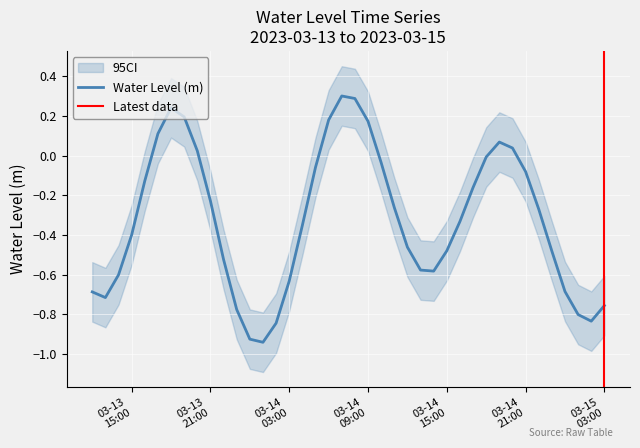

Reading left to right, what are all the values shown in this chart?

-0.7	-0.7	-0.6	-0.4	-0.1	0.1	0.2	0.2	0.0	-0.2	-0.5	-0.8	-0.9	-0.9	-0.8	-0.6	-0.4	-0.1	0.2	0.3	0.3	0.2	-0.0	-0.3	-0.5	-0.6	-0.6	-0.5	-0.3	-0.2	-0.0	0.1	0.0	-0.1	-0.3	-0.5	-0.7	-0.8	-0.8	-0.8